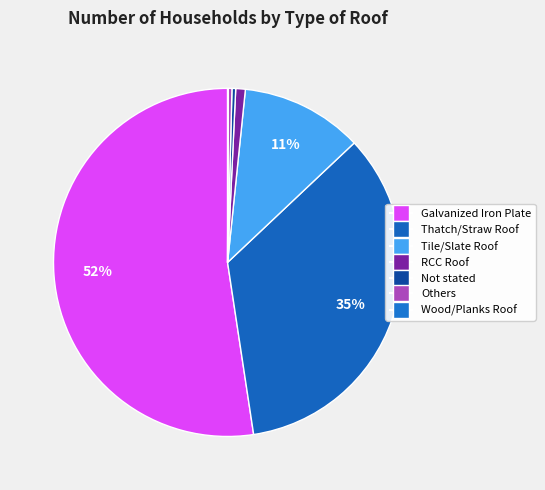

How many slices are in this pie chart?

7